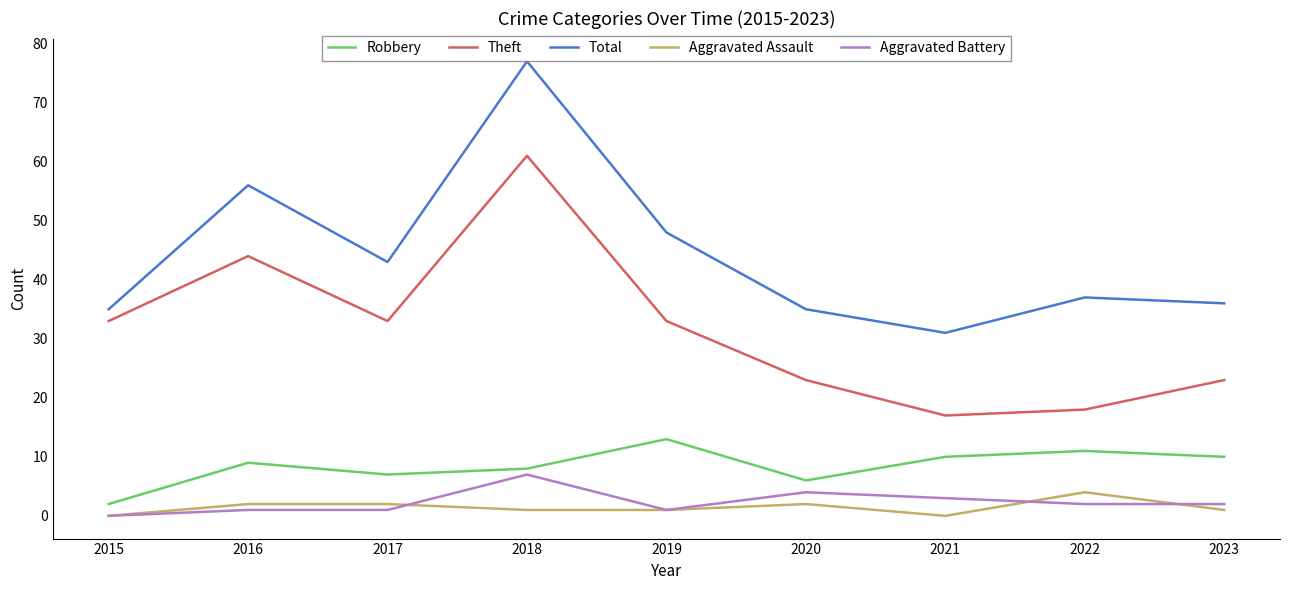

What is the difference between the highest and lowest values at 2018?

76